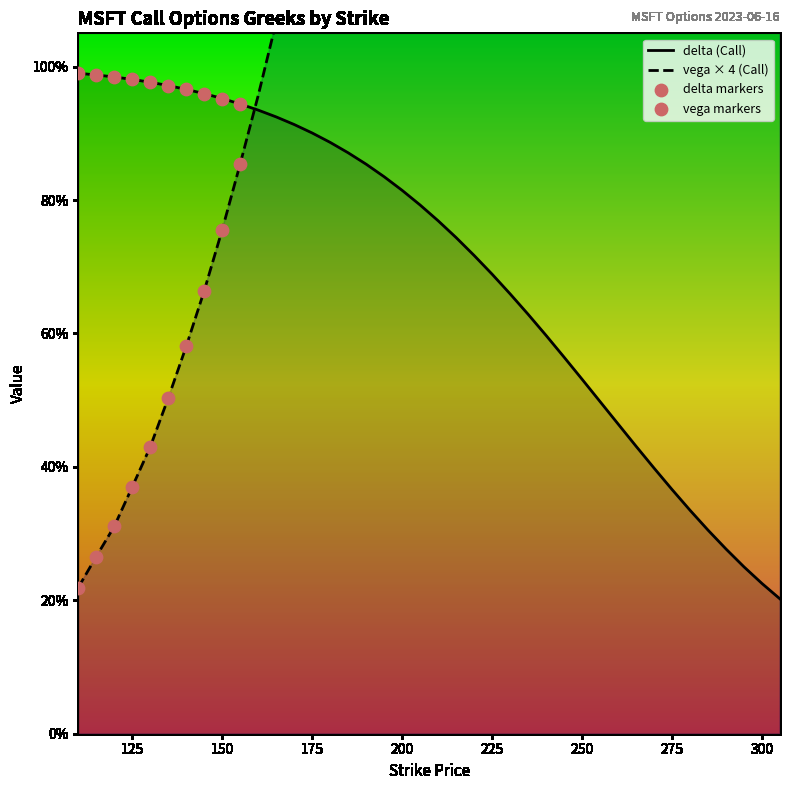

At which category is the sum across all series the highest?

245